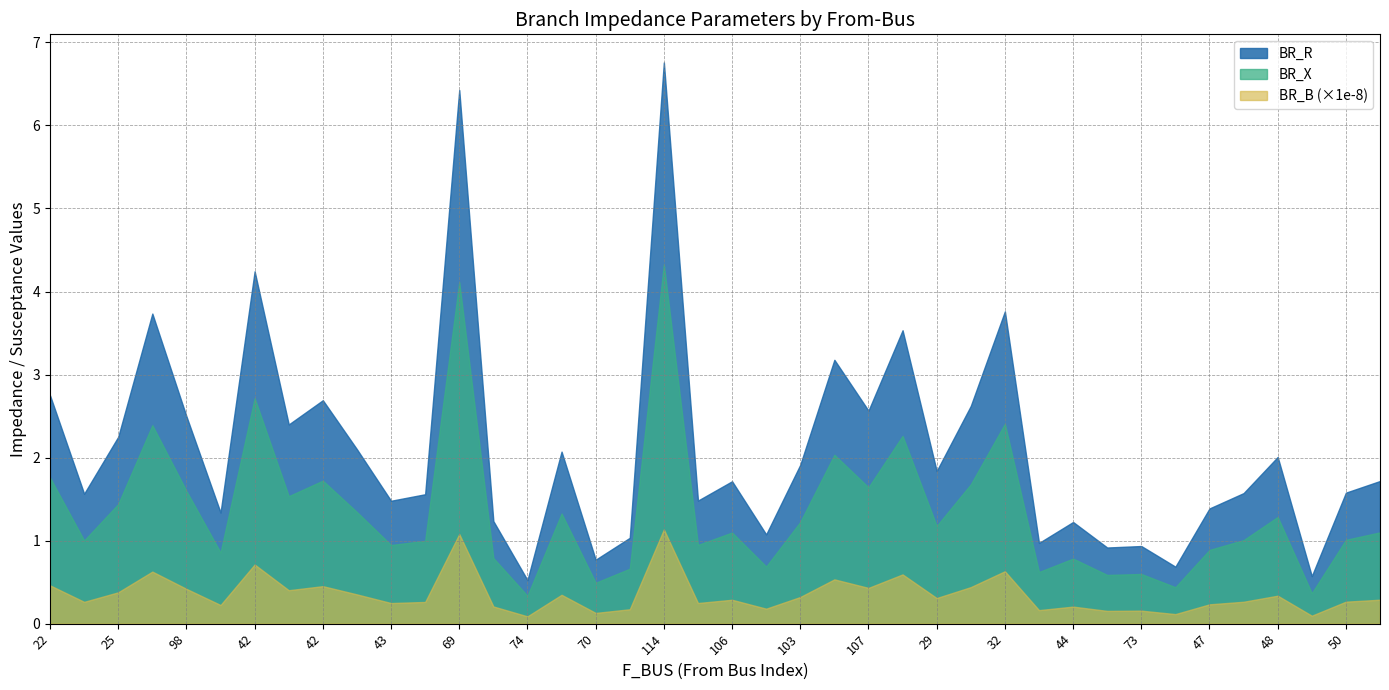

Rank the series at 25 from highest to lowest value.

BR_R, BR_X, BR_B (×1e-8)